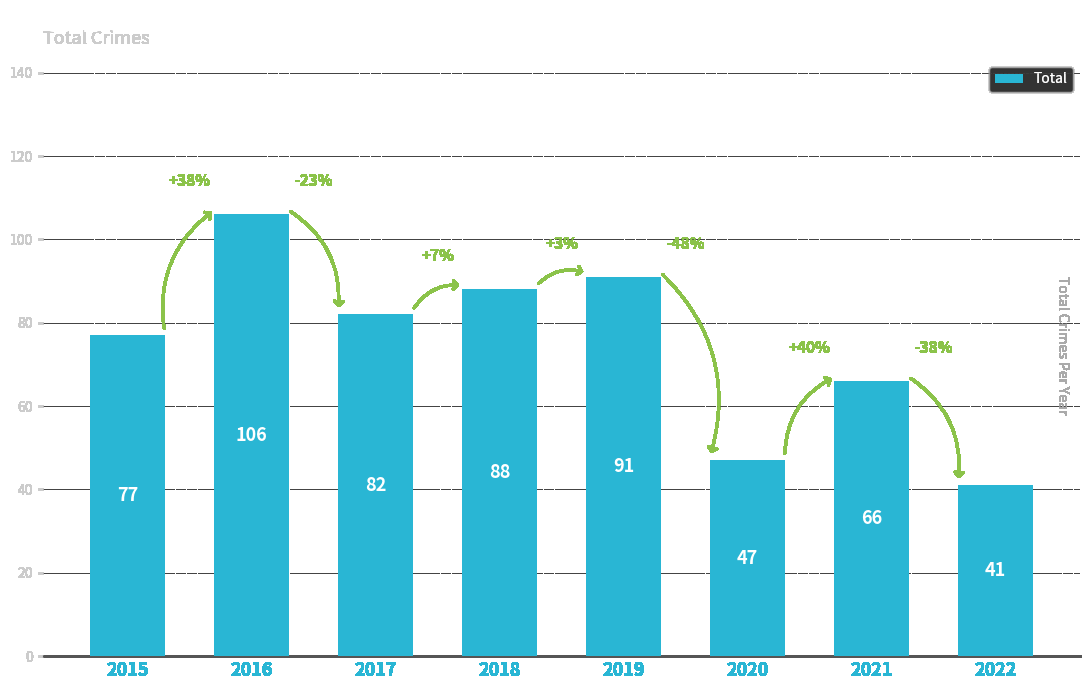

Reading right to left, transcribe all the data shown in this chart.

41	66	47	91	88	82	106	77